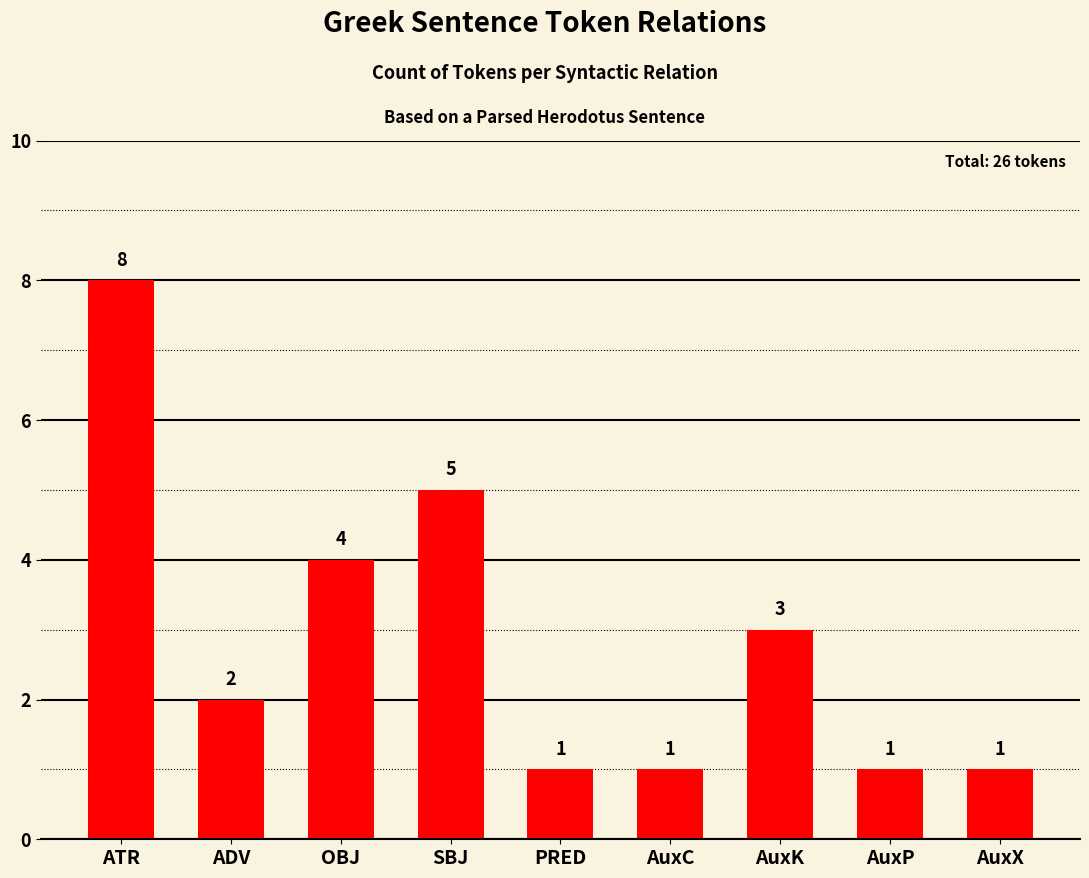

What is the approximate value at AuxC?

1